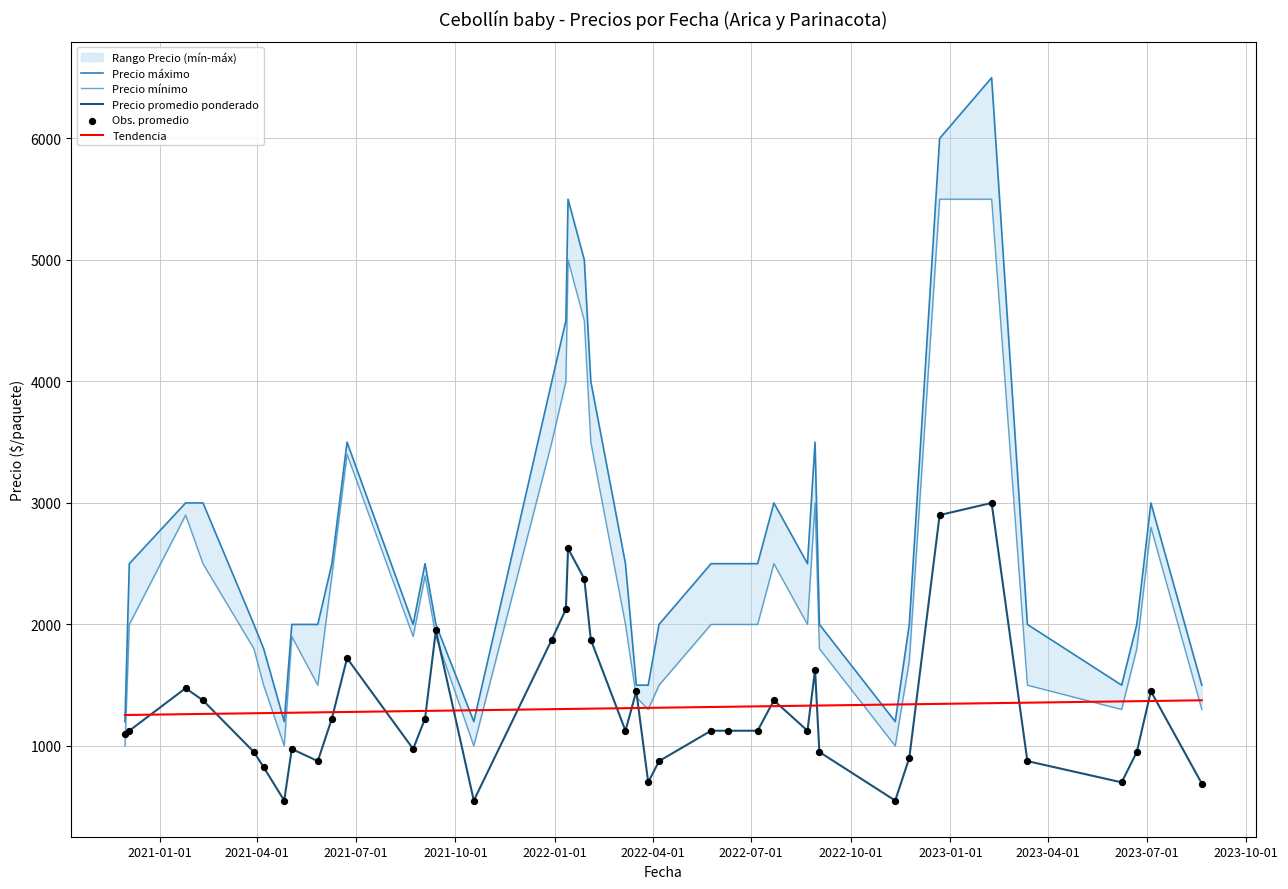

Which series reaches the maximum Y coordinate?

Precio máximo